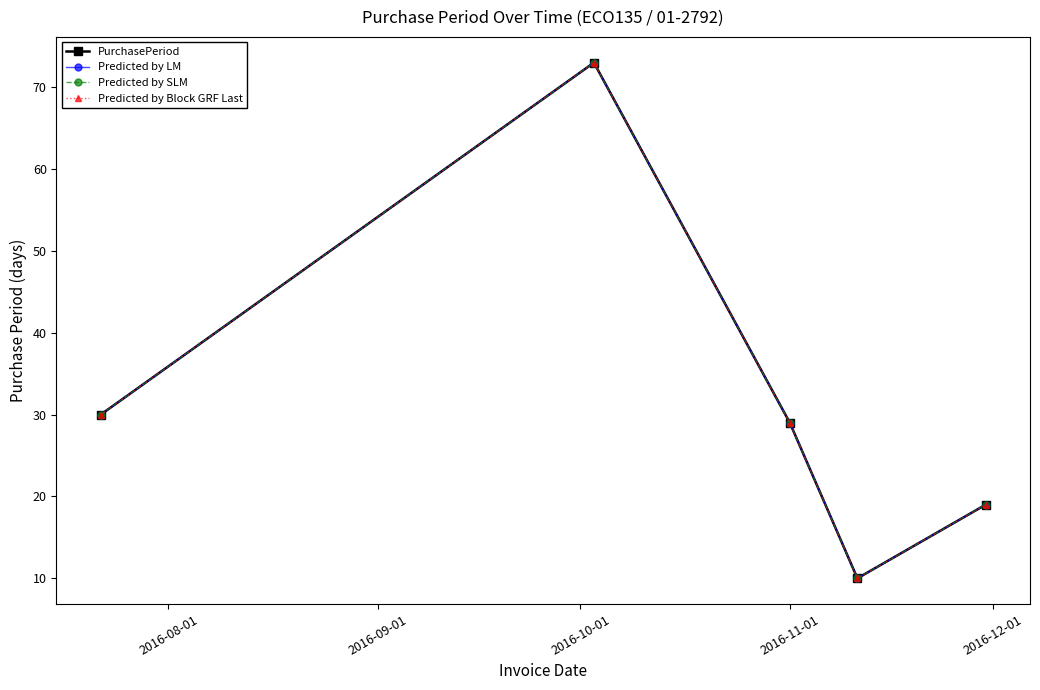

Reading left to right, list all the values displayed in this chart.

PurchasePeriod: 30	73	29	10	19
Predicted by LM: 30	73	29	10	19
Predicted by SLM: 30	73	29	10	19
Predicted by Block GRF Last: 30	73	29	10	19